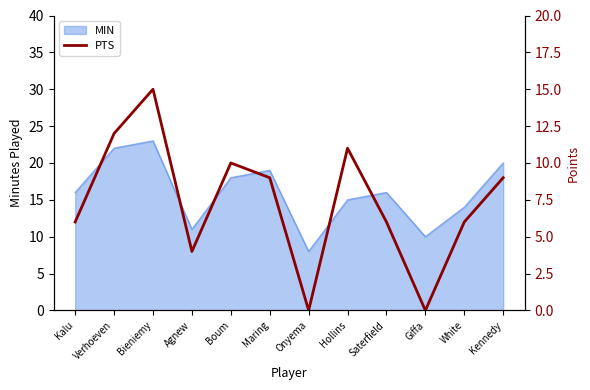

Reading right to left, what are all the values shown in this chart?

9	6	0	6	11	0	9	10	4	15	12	6